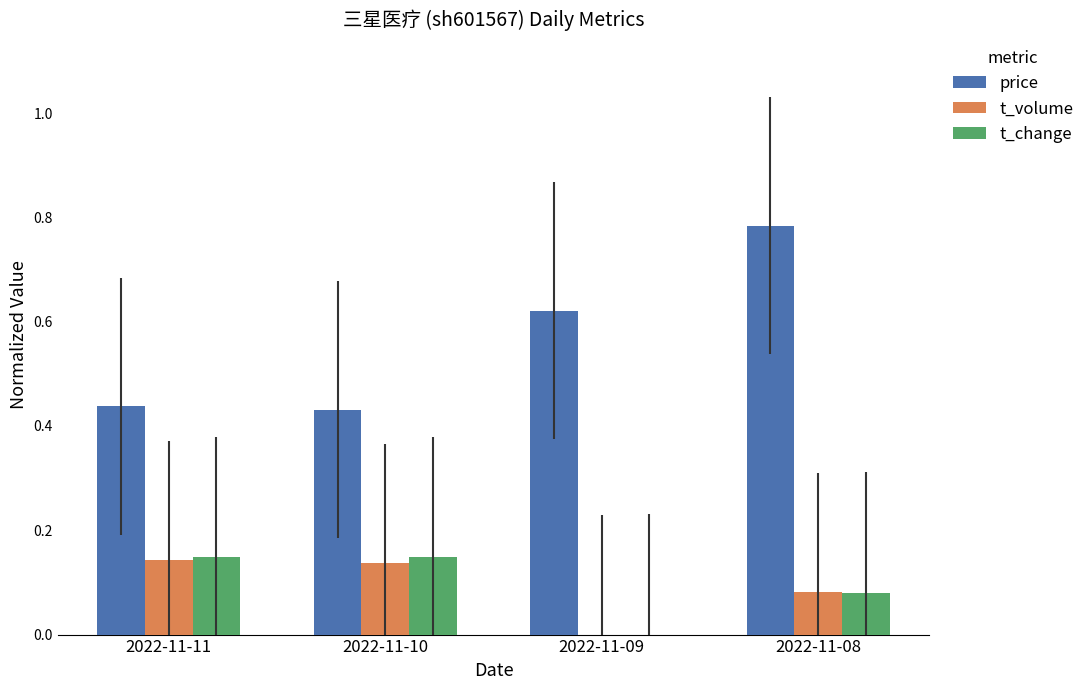

At which category is the sum across all series the highest?

2022-11-08